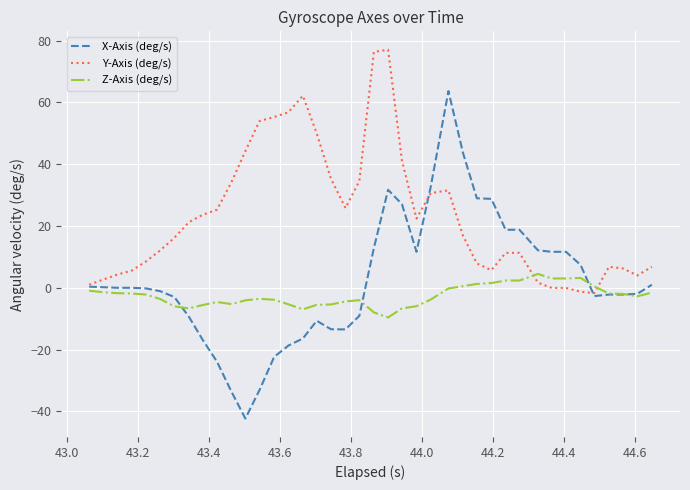

After their last crossing, which series has the higher values: Z-Axis (deg/s) or Y-Axis (deg/s)?

Y-Axis (deg/s)